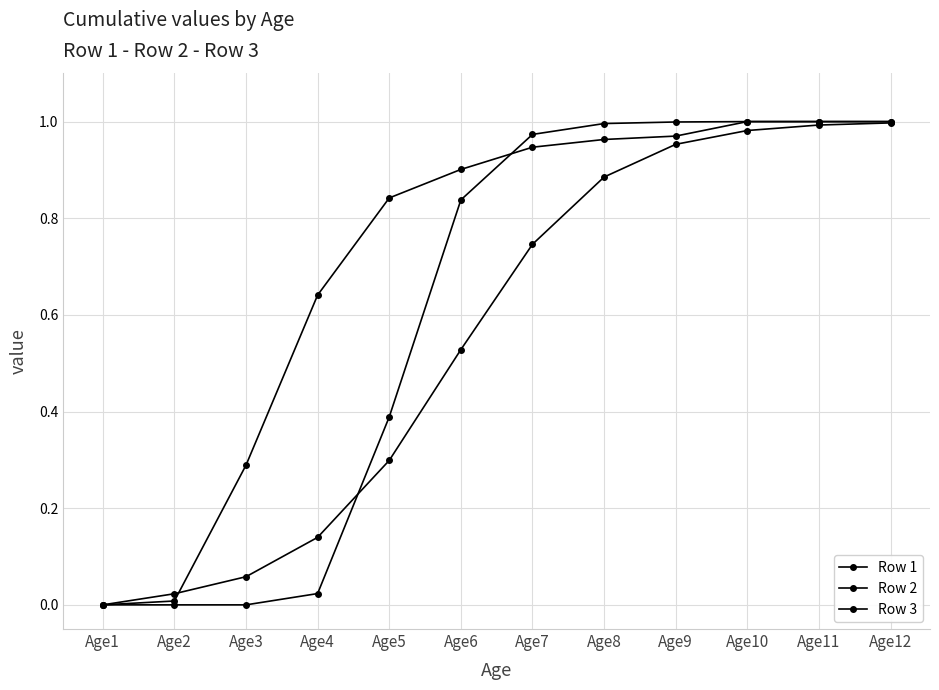

What is the maximum value shown in the chart?

1.0